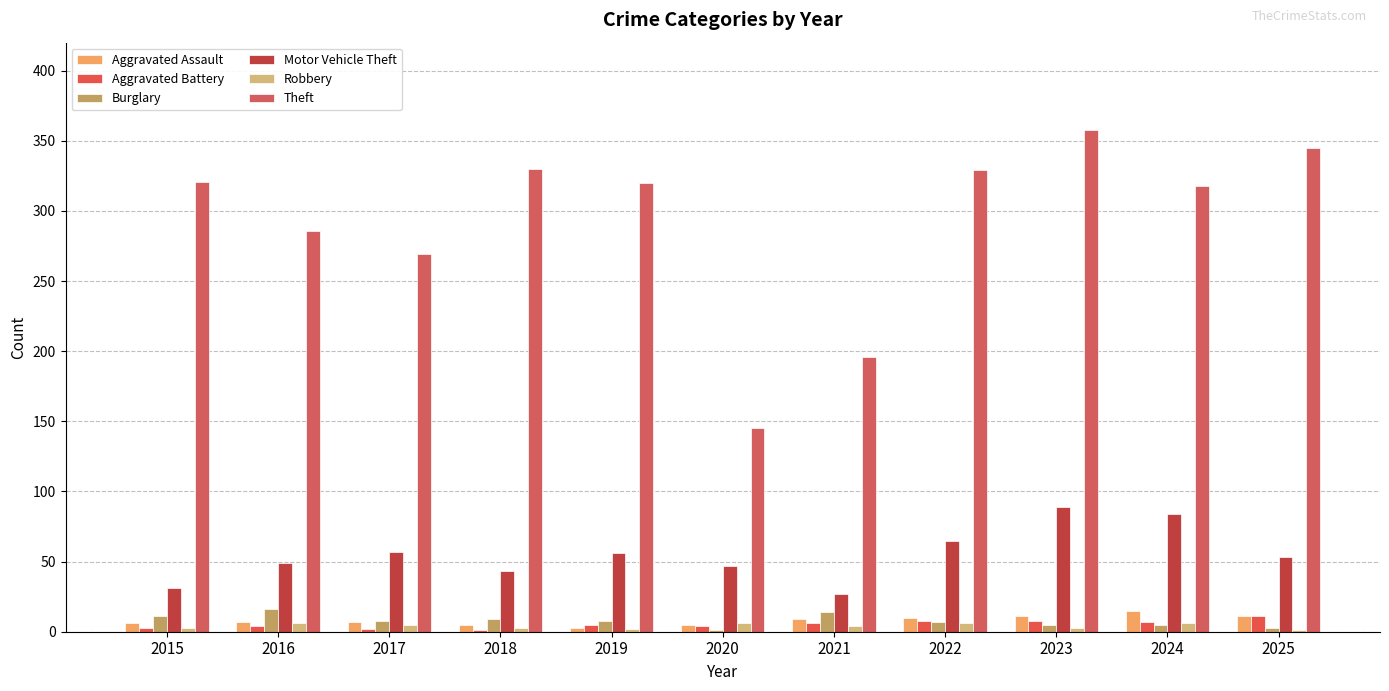

What are all the series names shown in the legend?

Aggravated Assault, Aggravated Battery, Burglary, Motor Vehicle Theft, Robbery, Theft